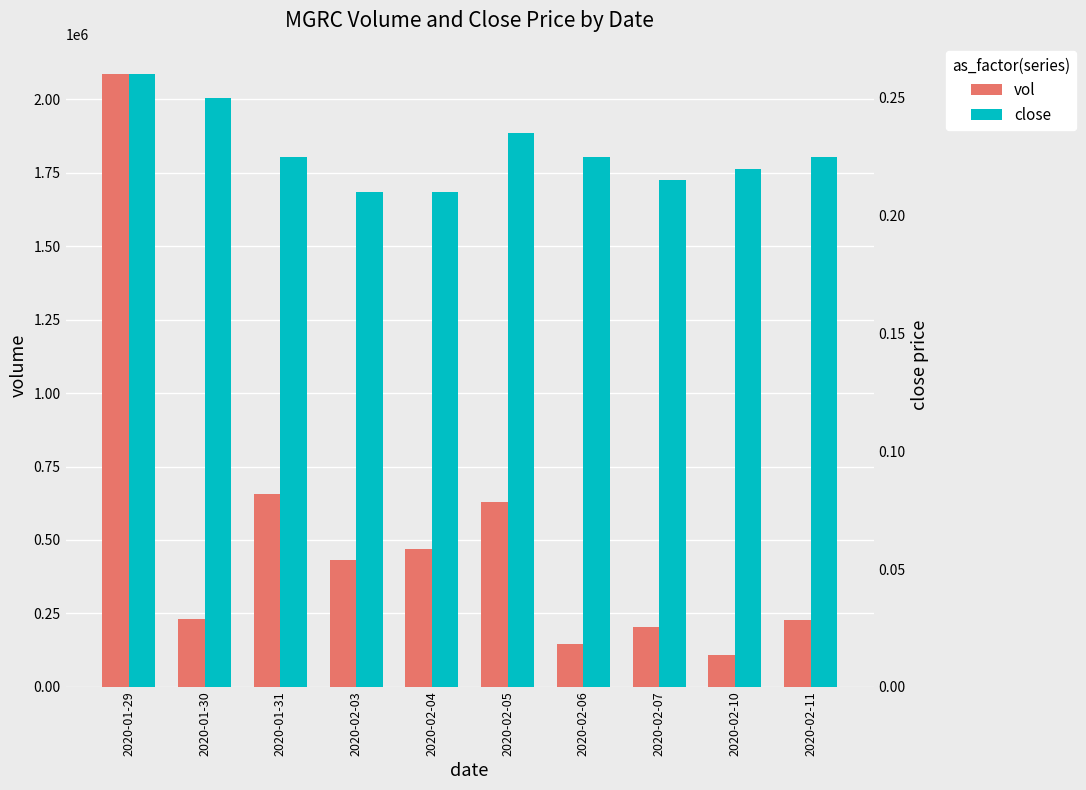

What is the difference between the maximum and minimum values in the vol series?

1976600.0